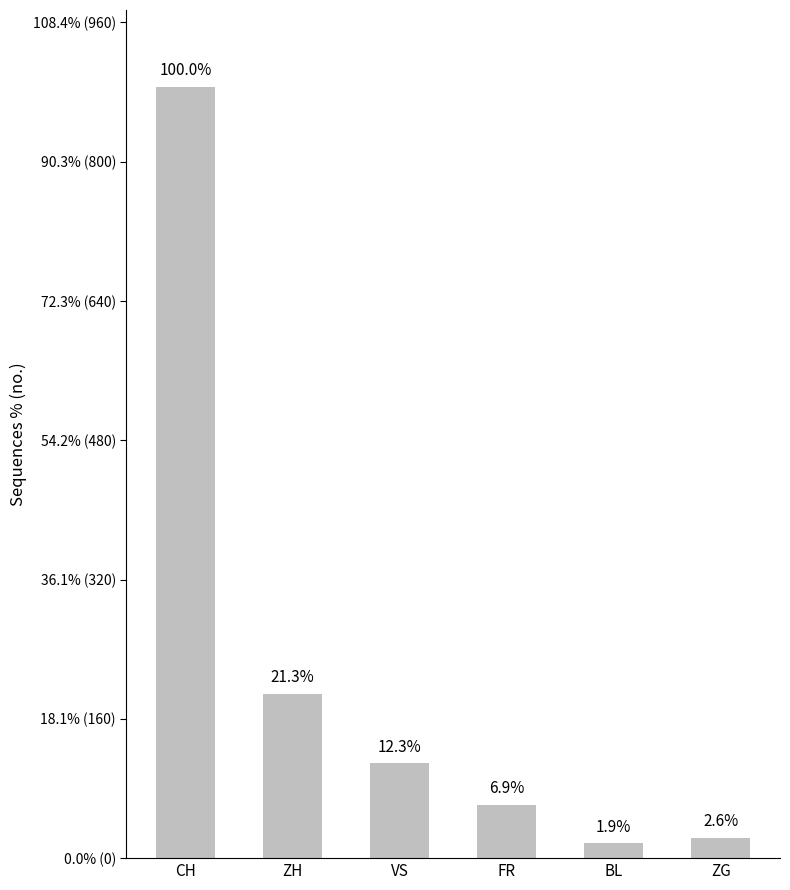

Does the chart contain any negative values?

No